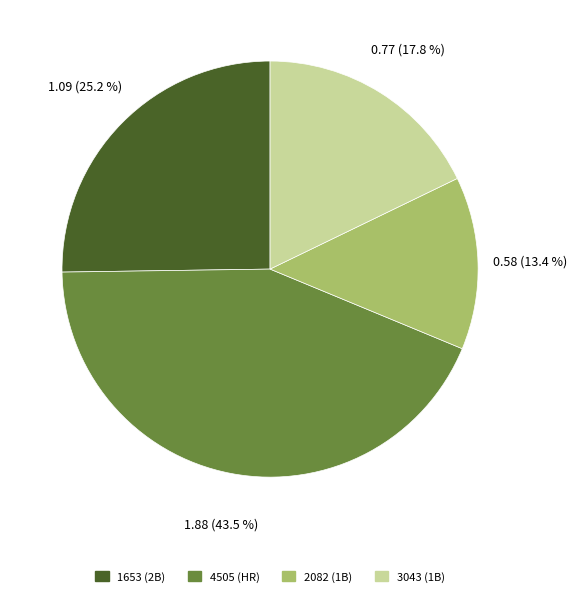

Which category has the smallest portion of the pie?

2082 (1B)